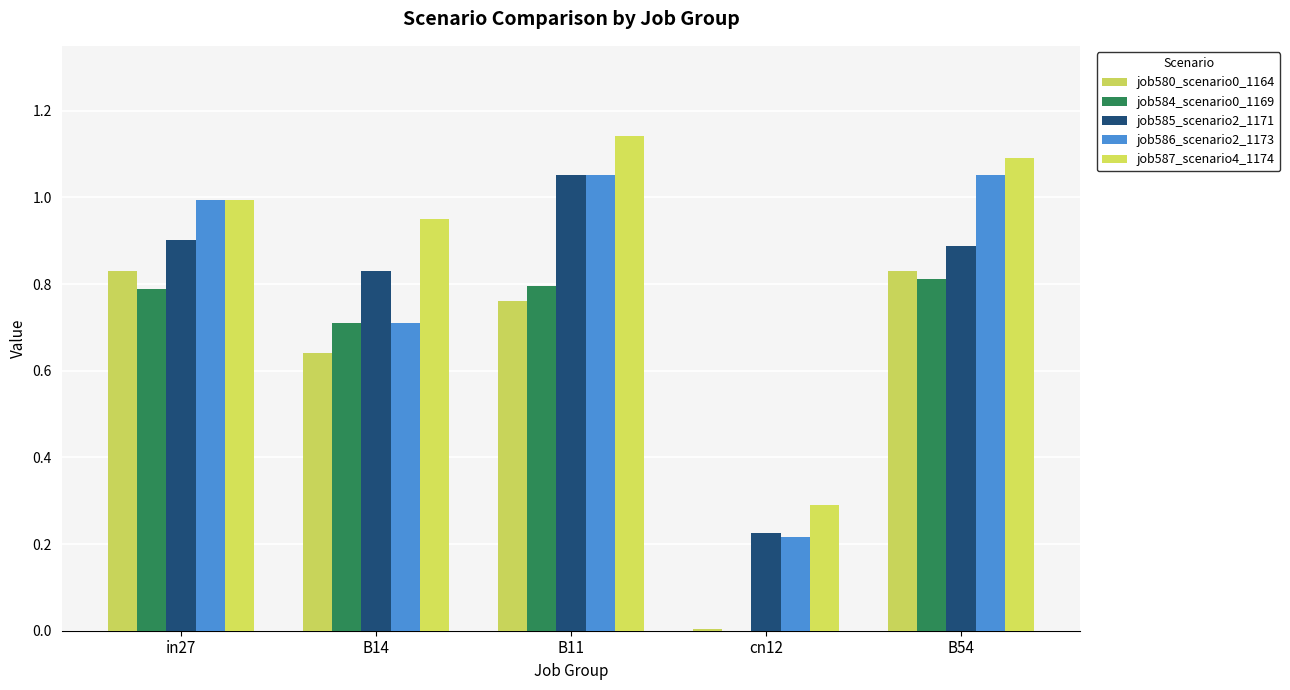

What is the value of the job584_scenario0_1169 bar at the 3rd from the left?

0.8